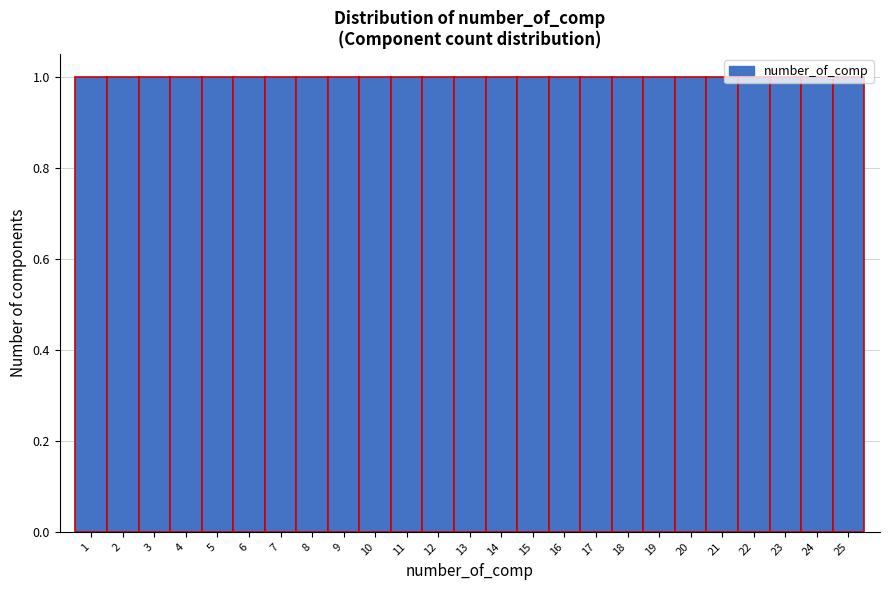

Reading left to right, transcribe this chart: for each bar, give the range it covers on the x-axis and its height. The values are not printed on the chart, so give them approximately, as read against the axis.

0.5 to 1.5: 1
1.5 to 2.5: 1
2.5 to 3.5: 1
3.5 to 4.5: 1
4.5 to 5.5: 1
5.5 to 6.5: 1
6.5 to 7.5: 1
7.5 to 8.5: 1
8.5 to 9.5: 1
9.5 to 10.5: 1
10.5 to 11.5: 1
11.5 to 12.5: 1
12.5 to 13.5: 1
13.5 to 14.5: 1
14.5 to 15.5: 1
15.5 to 16.5: 1
16.5 to 17.5: 1
17.5 to 18.5: 1
18.5 to 19.5: 1
19.5 to 20.5: 1
20.5 to 21.5: 1
21.5 to 22.5: 1
22.5 to 23.5: 1
23.5 to 24.5: 1
24.5 to 25.5: 1